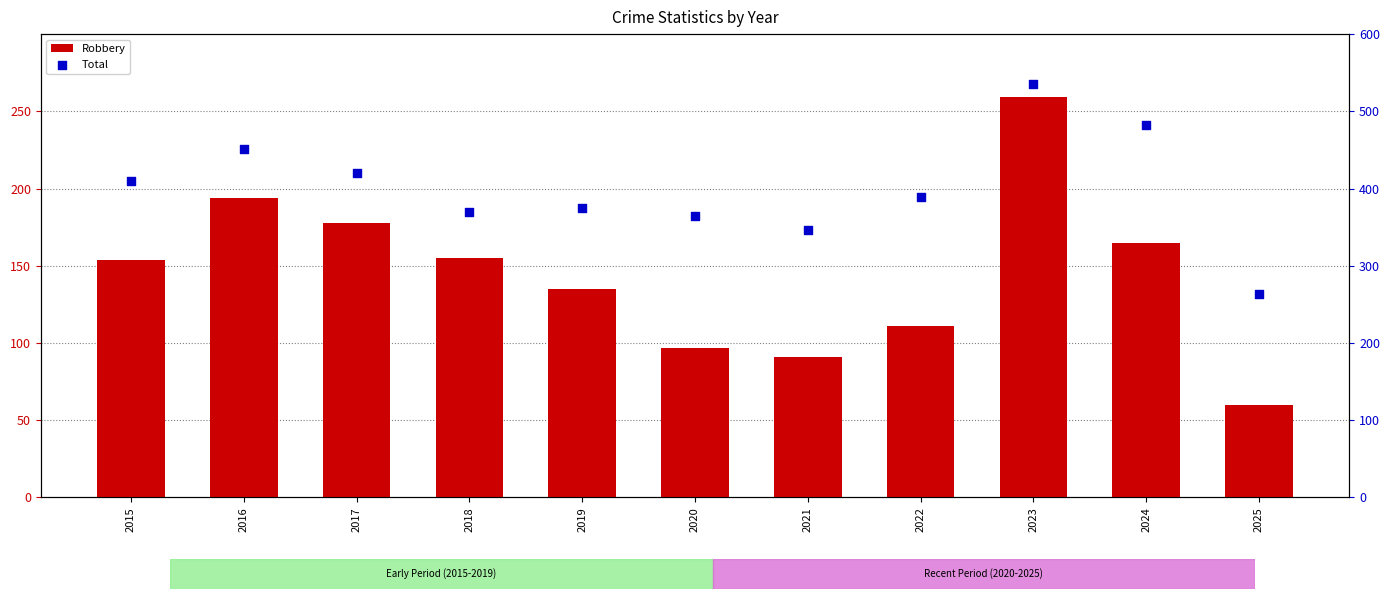

At how many categories does at least one series exceed 342?

10